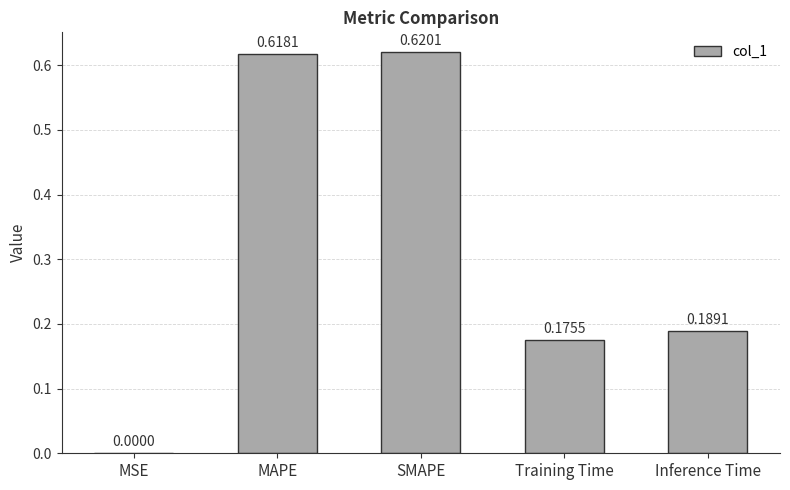

Are the bars horizontal?

No